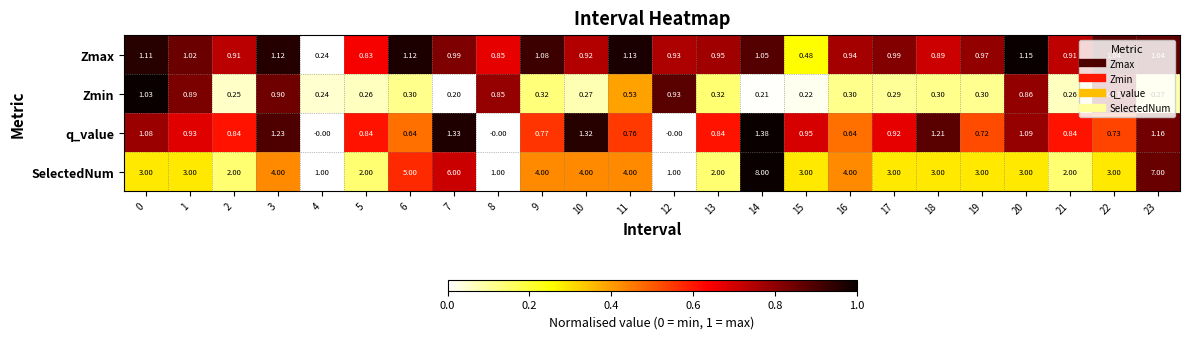

Rank the series by their maximum value, from lowest to highest.

Zmin, Zmax, q_value, SelectedNum